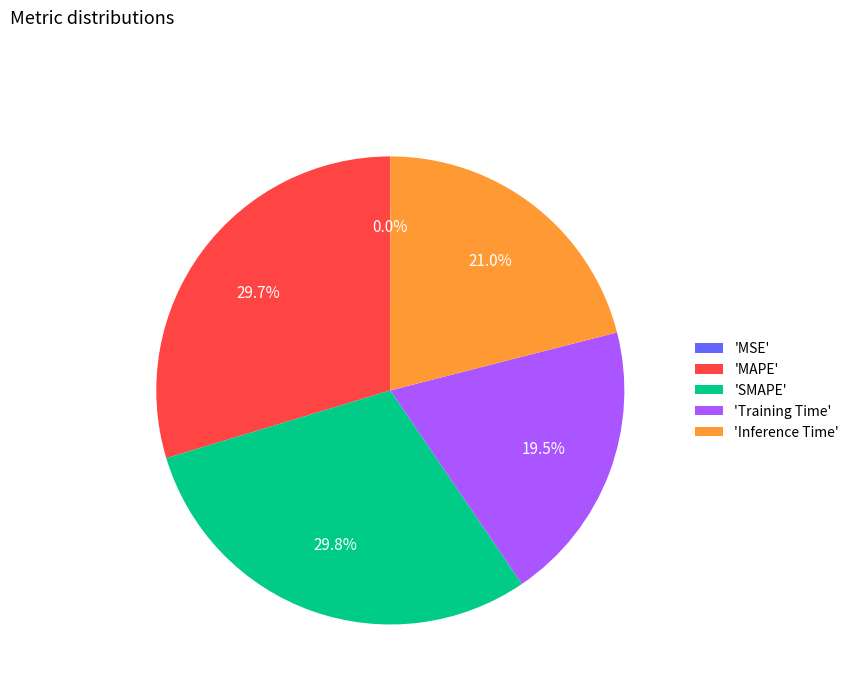

Does any single category account for the majority?

No